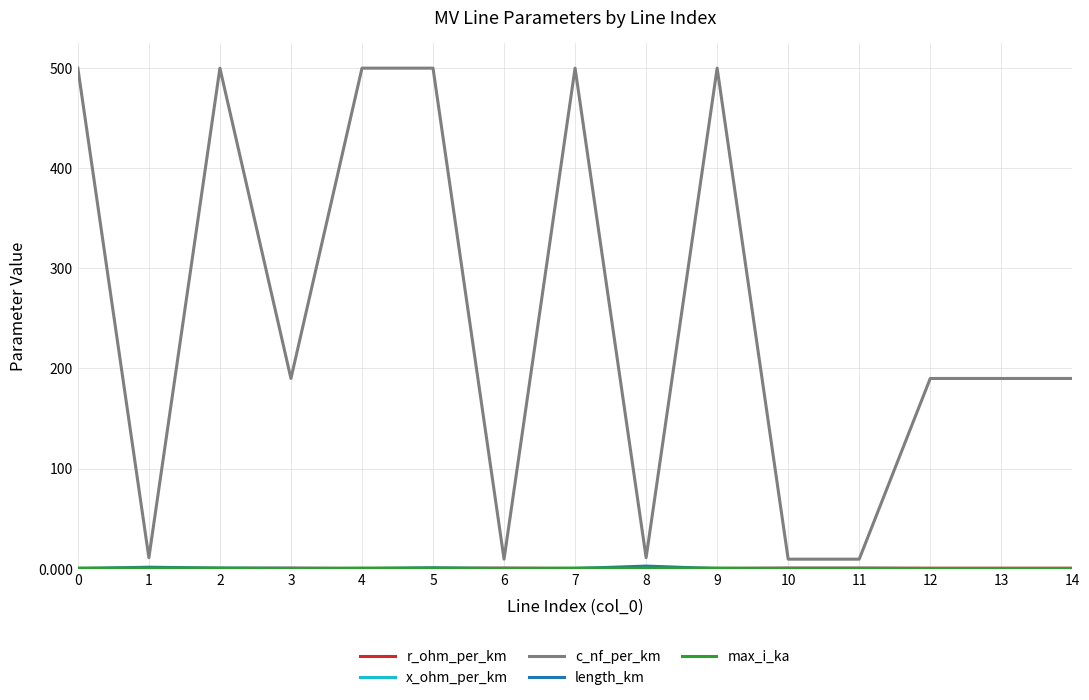

What is the greatest value displayed?

500.0